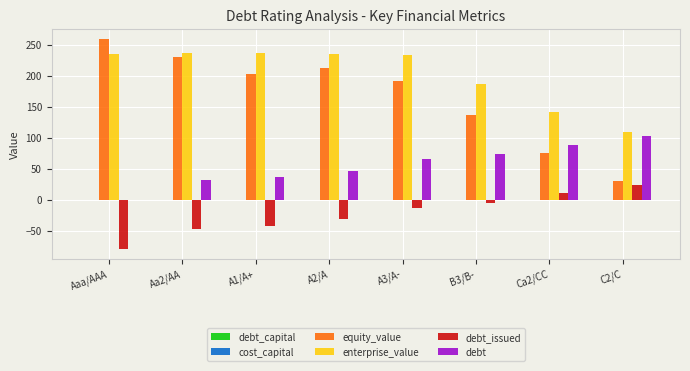

Which category has the highest value across all series?

Aaa/AAA